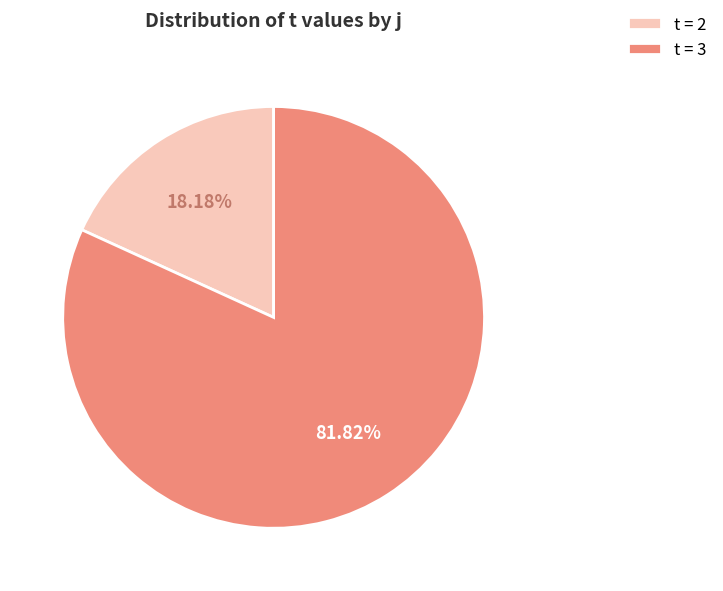

To the nearest percent, what is the difference between the largest and smallest slice percentages?

64%